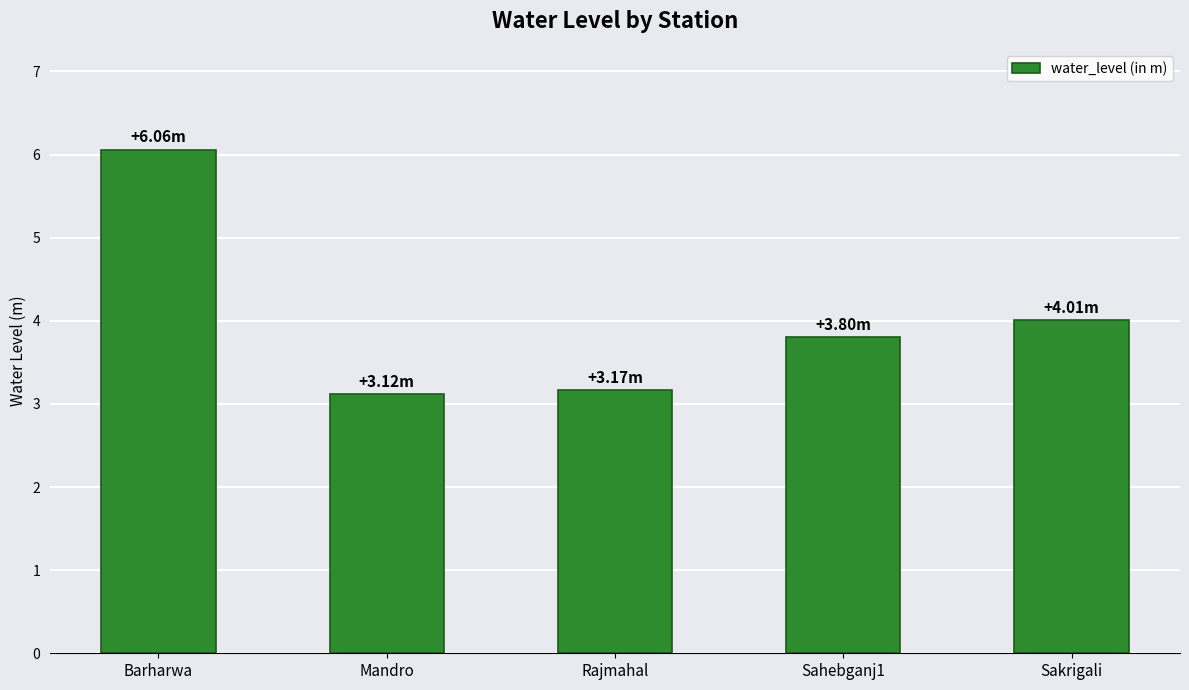

What is the greatest value displayed?

6.1